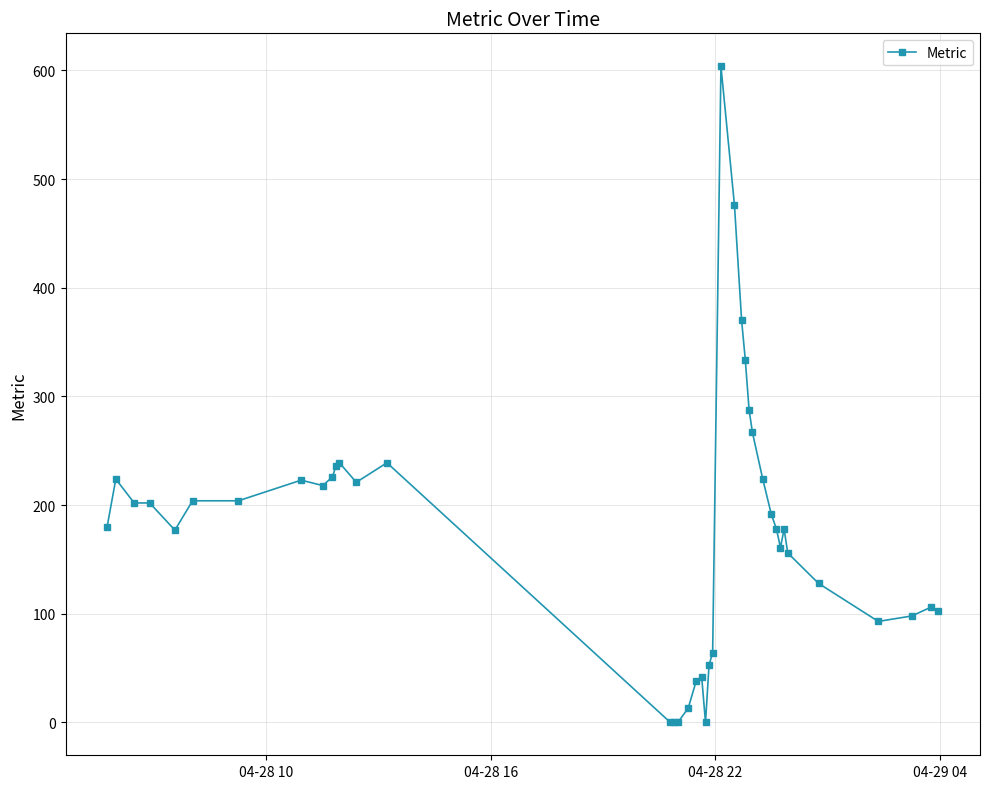

What is the maximum value shown in the chart?

604